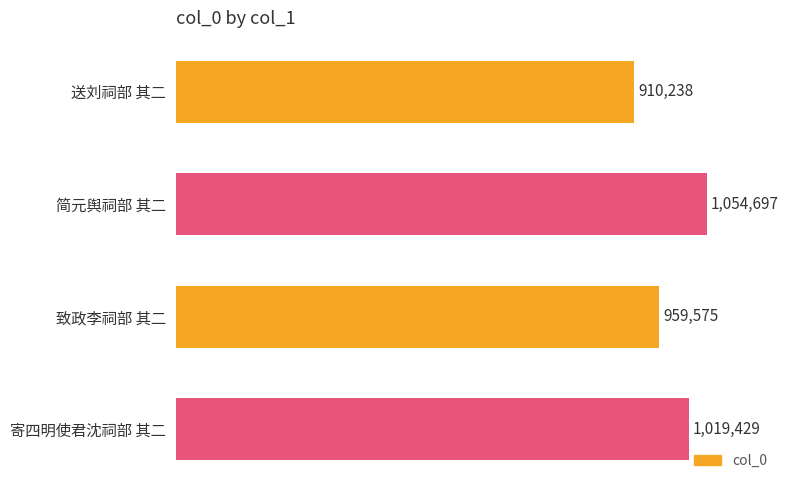

Does the chart contain any negative values?

No